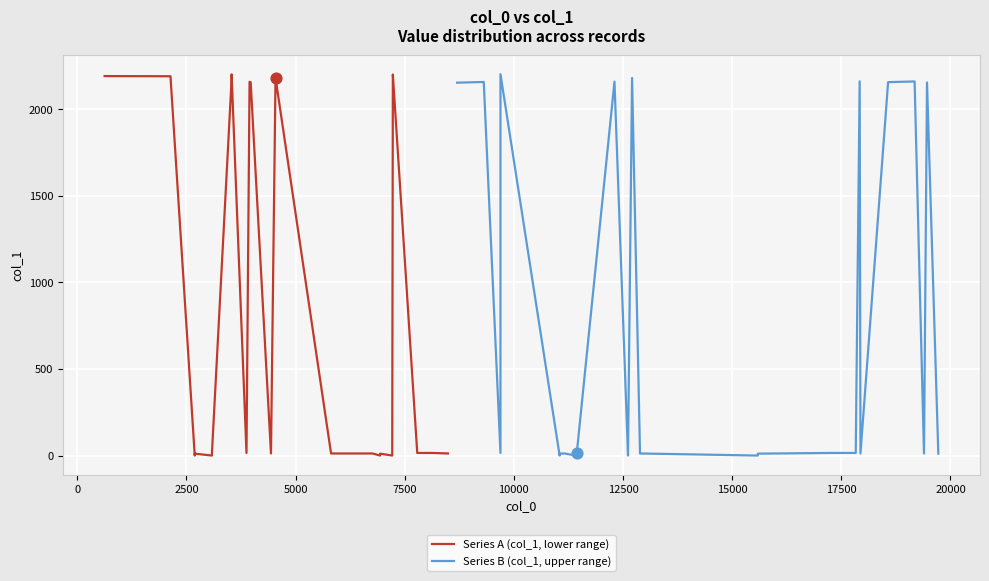

Is the value of Series A (col_1, lower range) at 17 greater than the value of Series B (col_1, upper range) at 17?

No